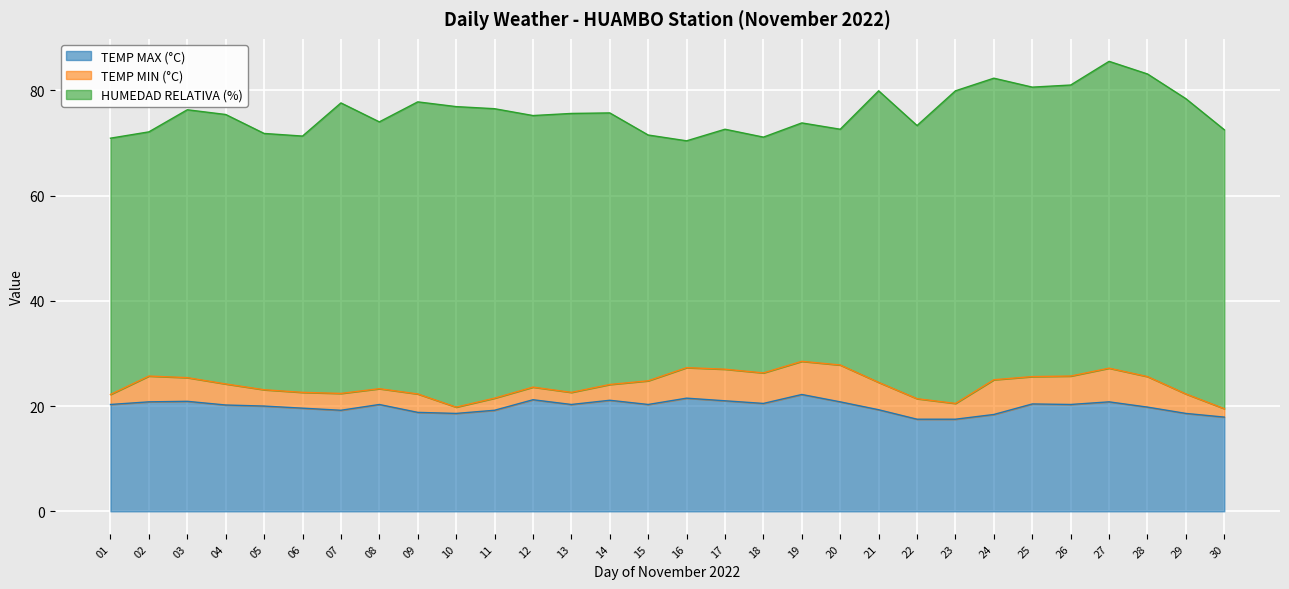

Does the chart display data point markers on the line(s)?

No